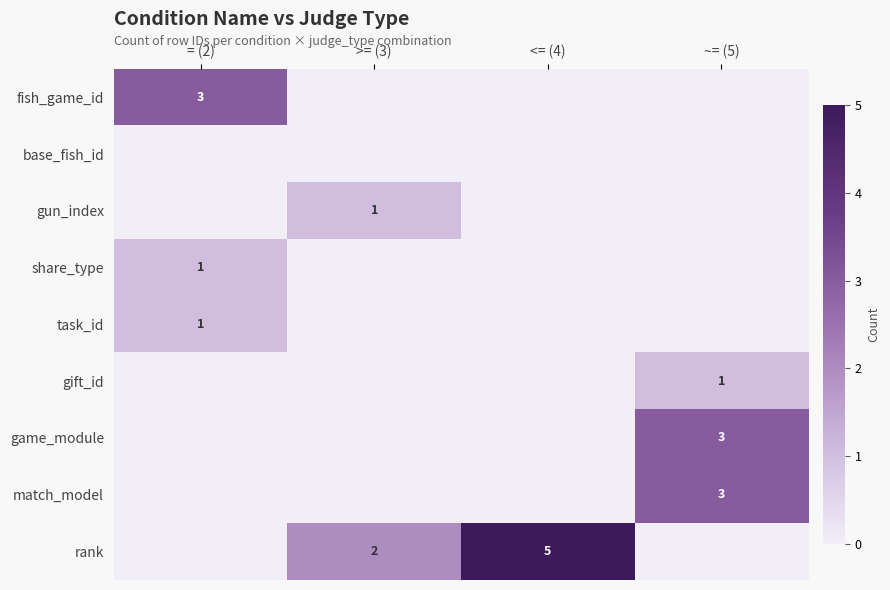

How many data points does each series have?

4